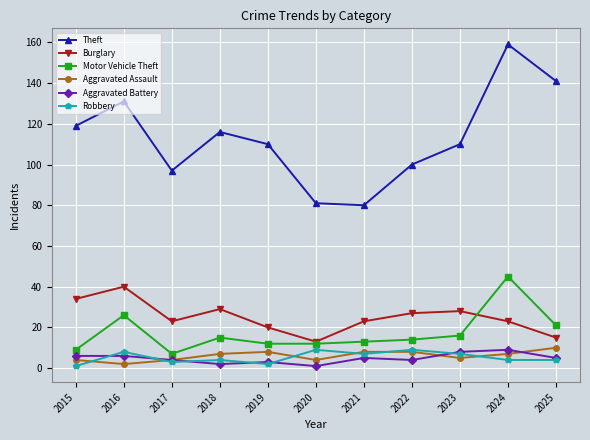

What is the greatest value displayed?

159